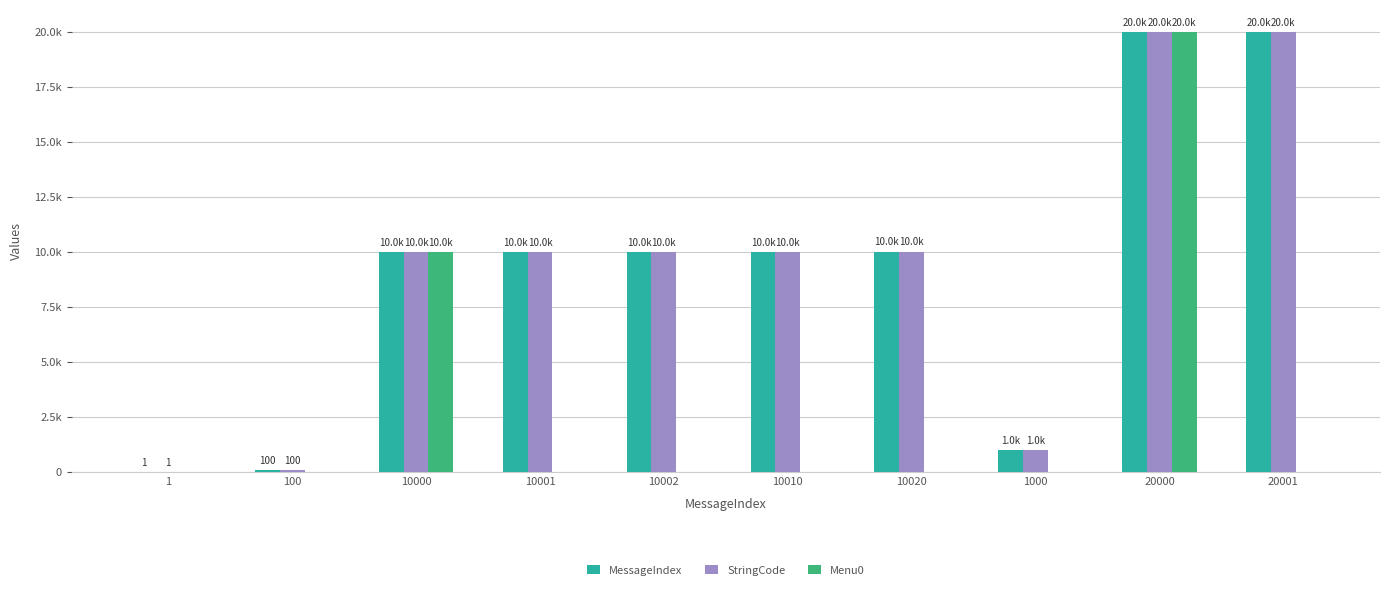

Rank the series at 10010 from lowest to highest value.

Menu0, MessageIndex, StringCode